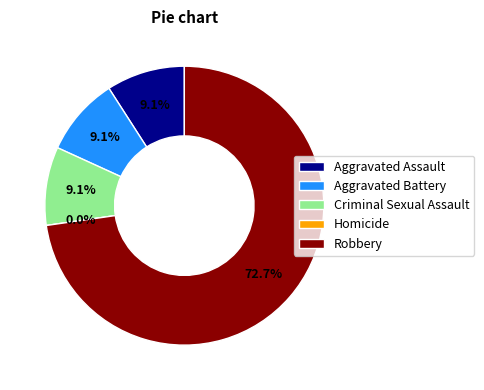

What is the change in value from Homicide to Robbery?

+8